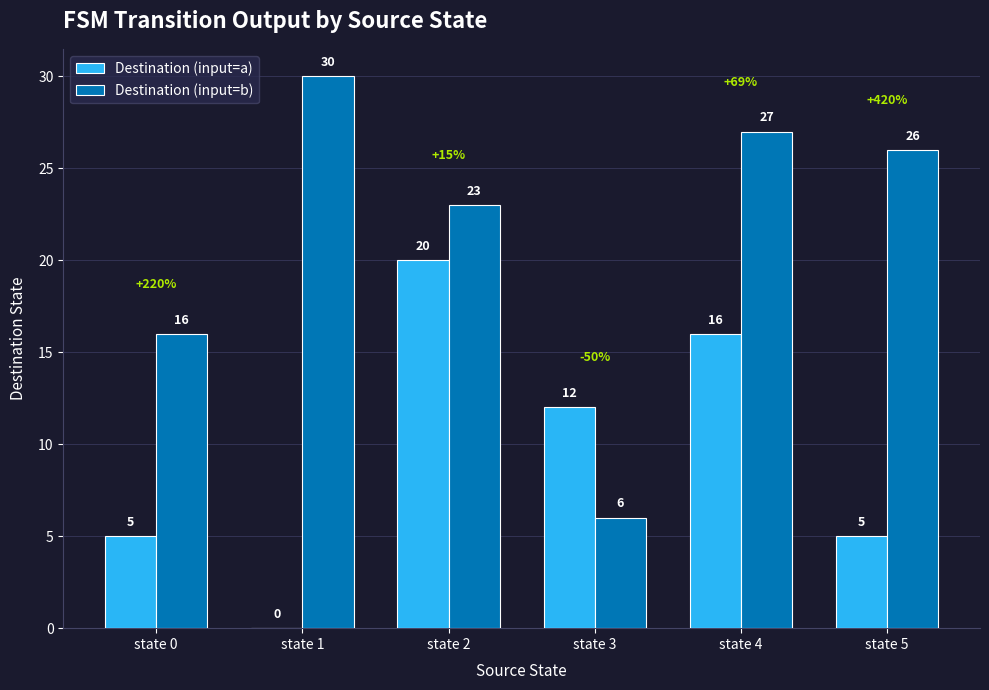

Is it true that Destination (input=a) equals 25 at state 4?

False